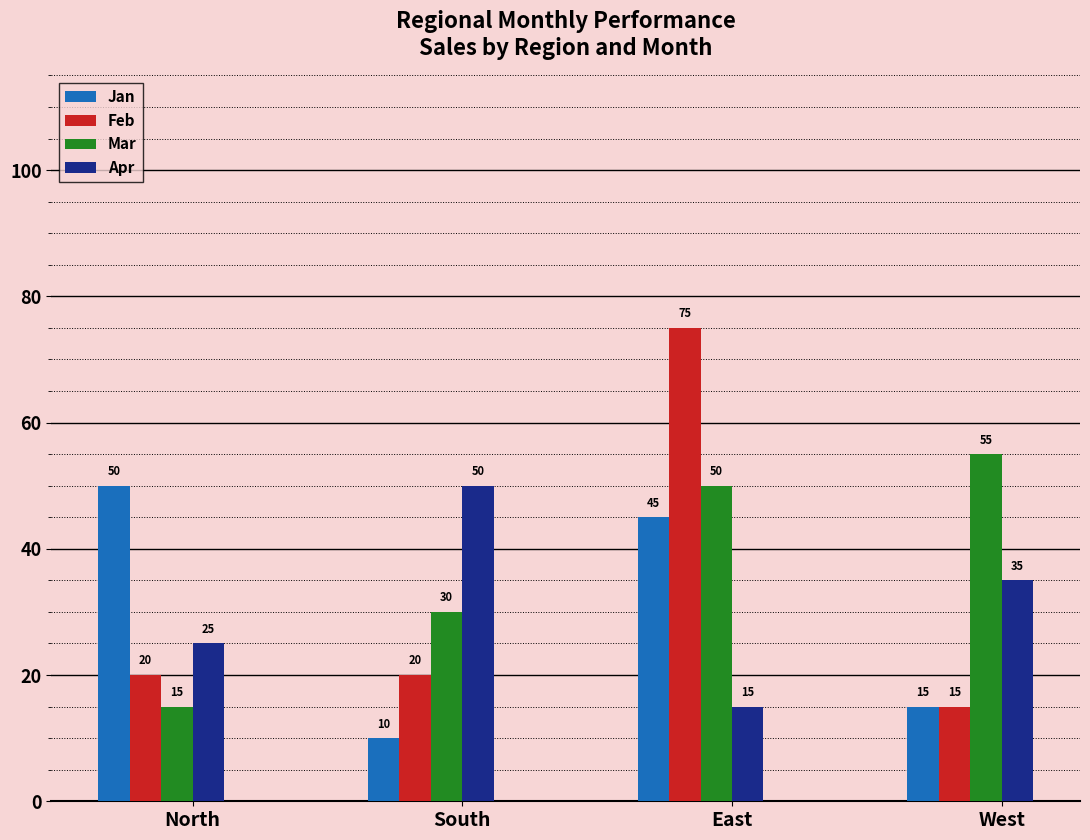

How many groups of bars are there?

4